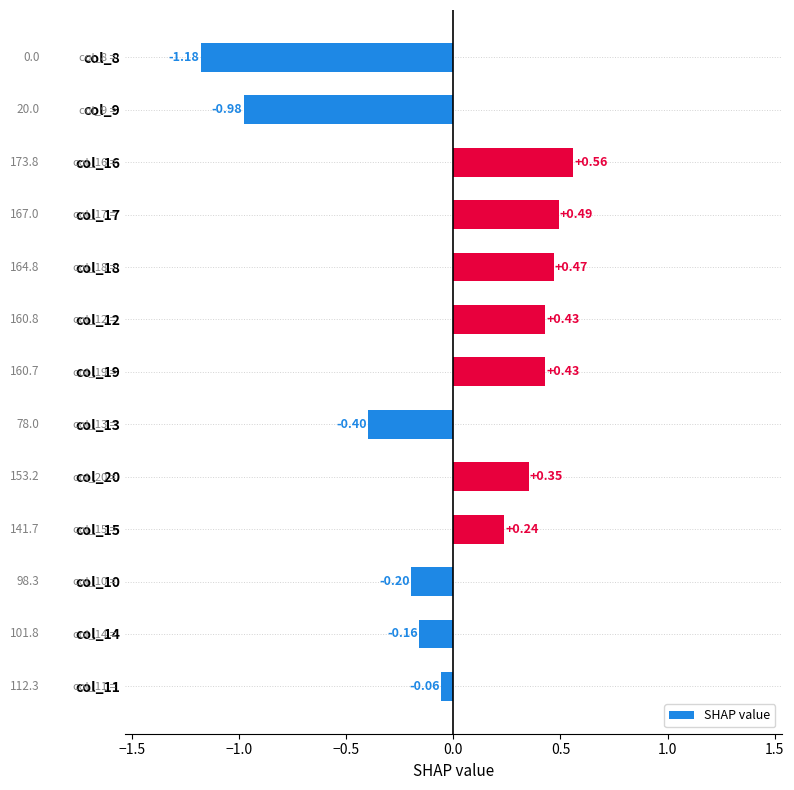

Are the bars grouped side by side (vs. stacked)?

No